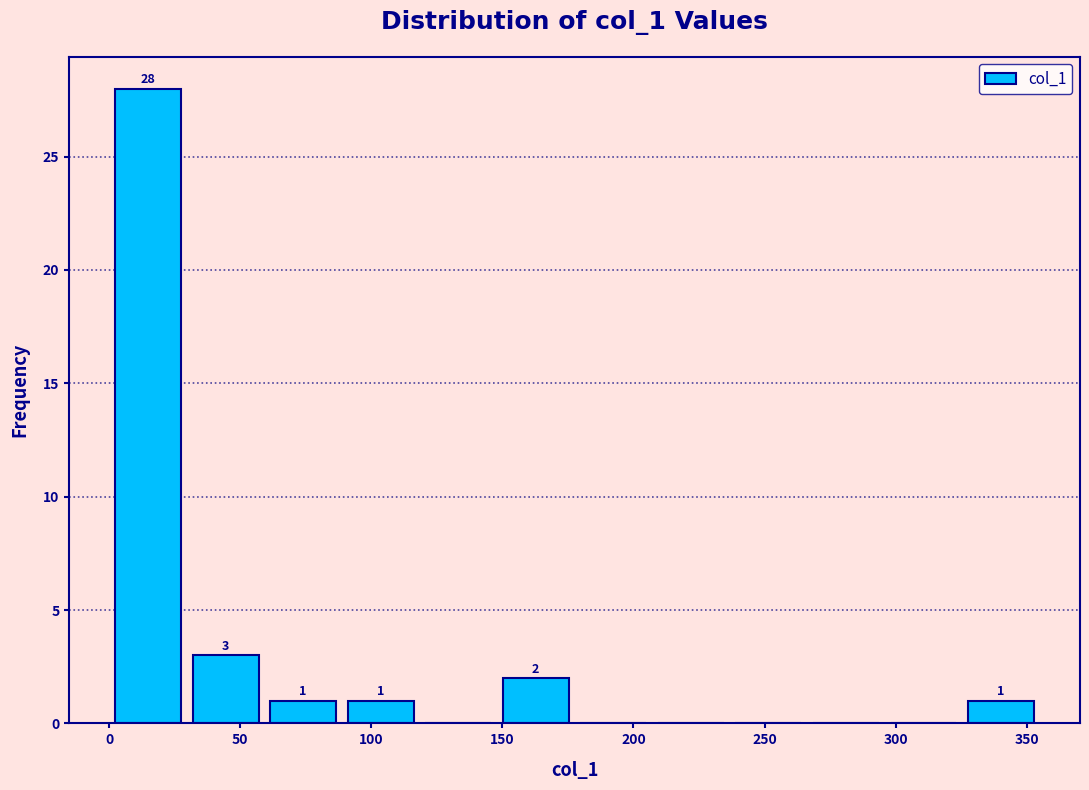

Over which range of the x-axis is the bar tallest?

0 to 30